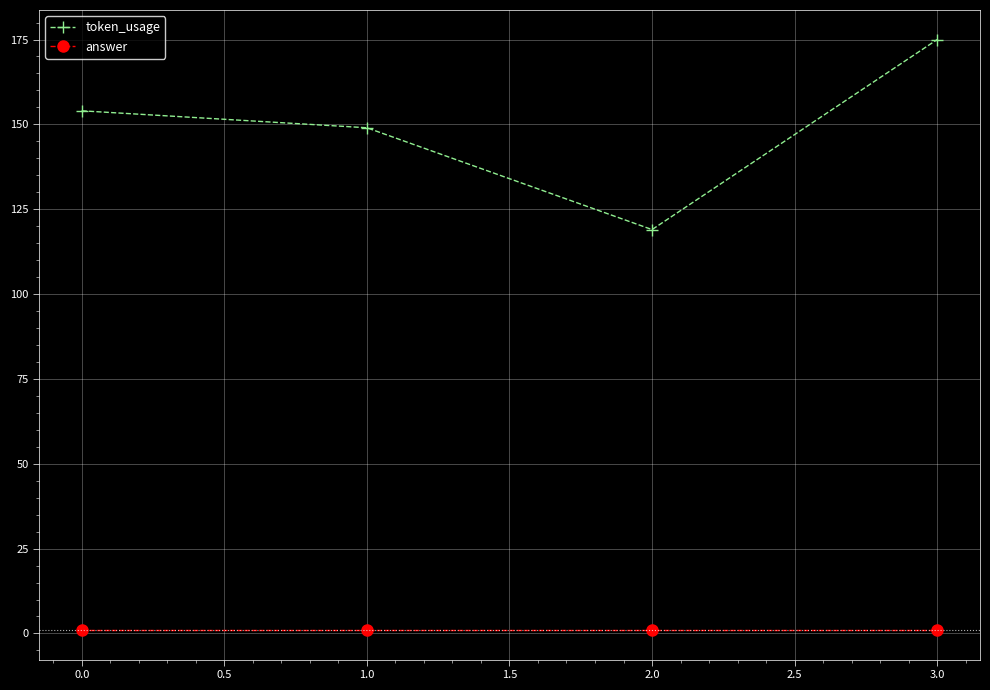

At how many categories does at least one series exceed 173?

1